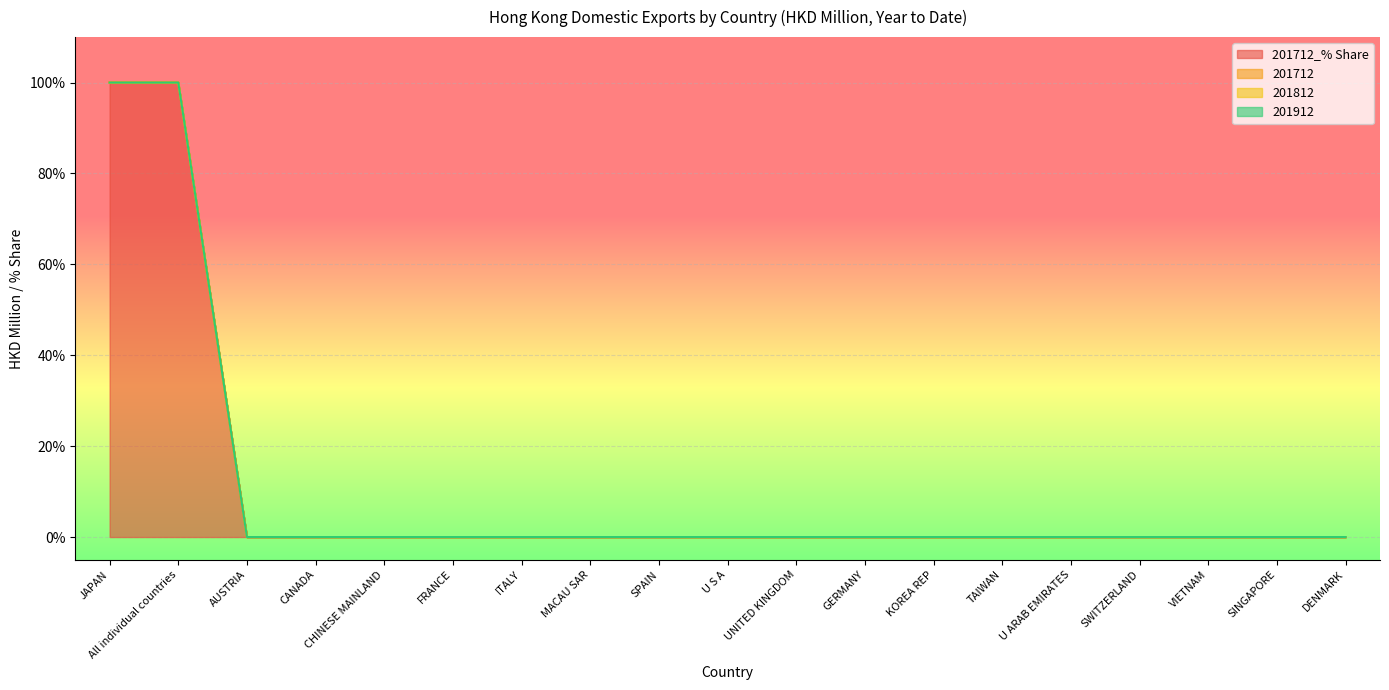

At how many categories does at least one series exceed 43?

2